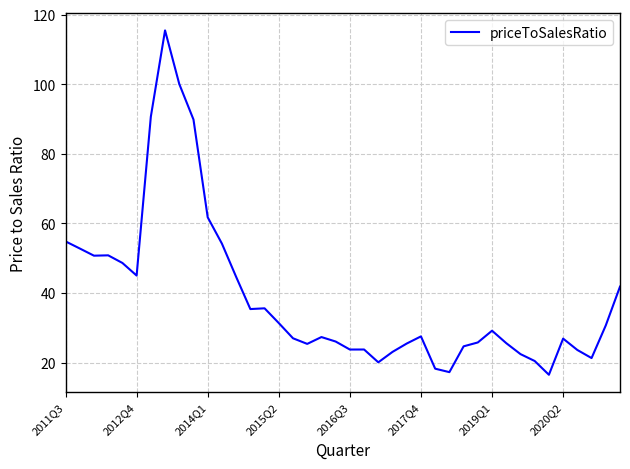

What is the smallest value displayed?

16.5